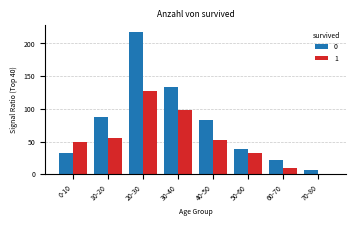

Reading left to right, list all the values displayed in this chart.

0: 0-10=32	10-20=87	20-30=217	30-40=134	40-50=83	50-60=38	60-70=22	70-80=6
1: 0-10=50	10-20=56	20-30=127	30-40=98	40-50=52	50-60=32	60-70=10	70-80=1